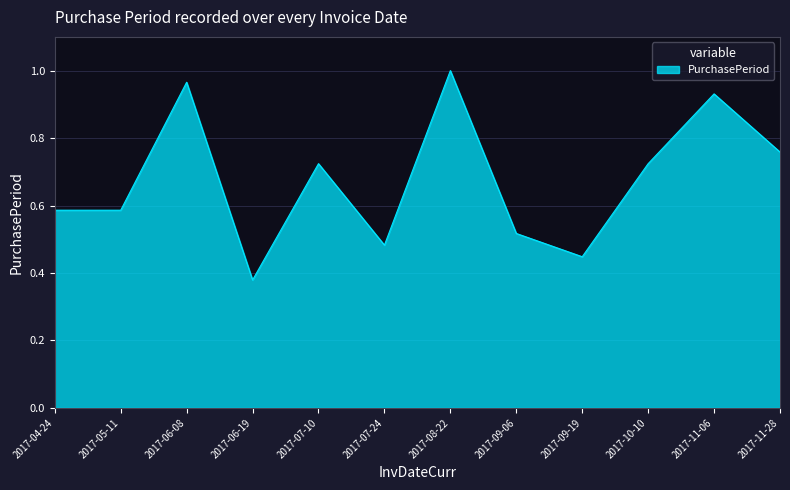

Which label corresponds to the largest value in the chart?

2017-08-22